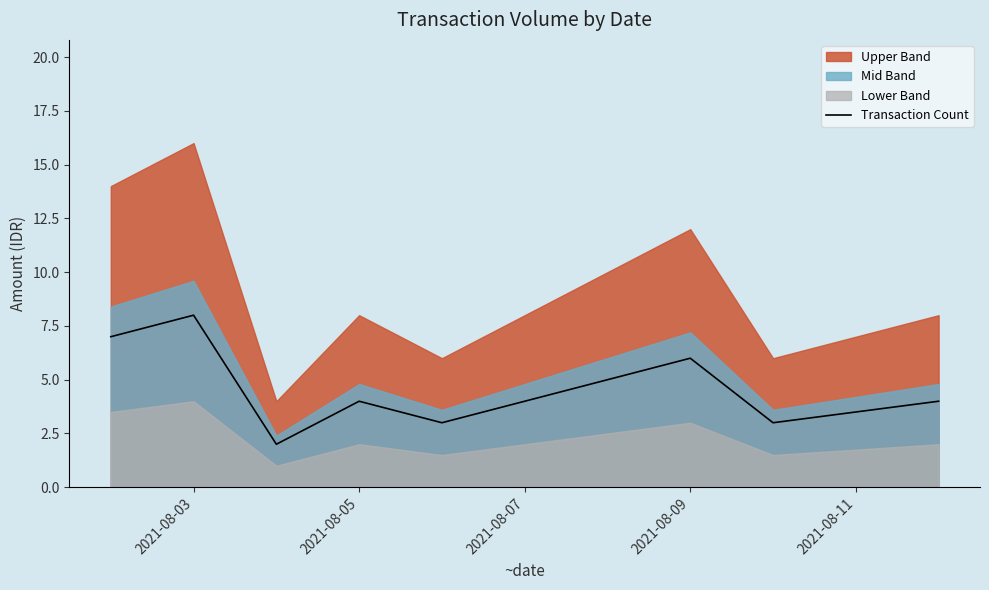

Count the values in the range 3 to 7.

6